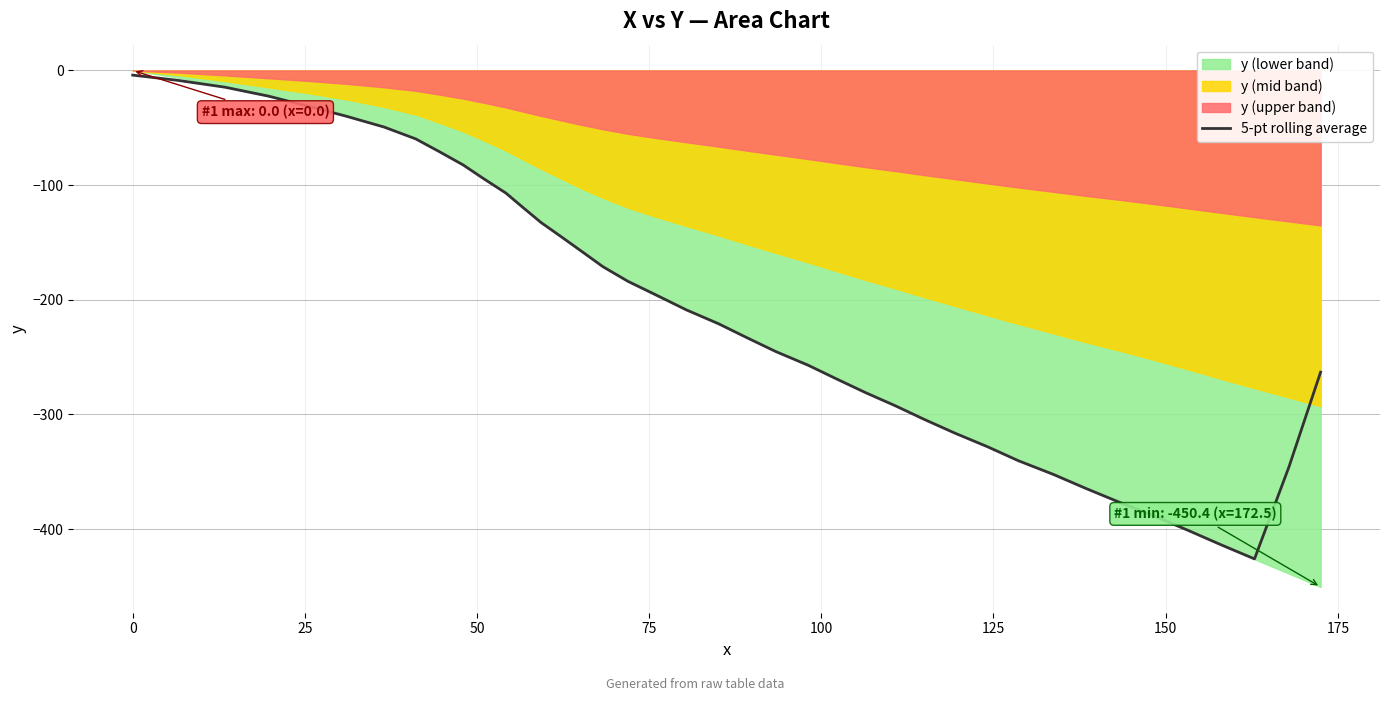

True or false: the data shows -84.4 at 32.

False